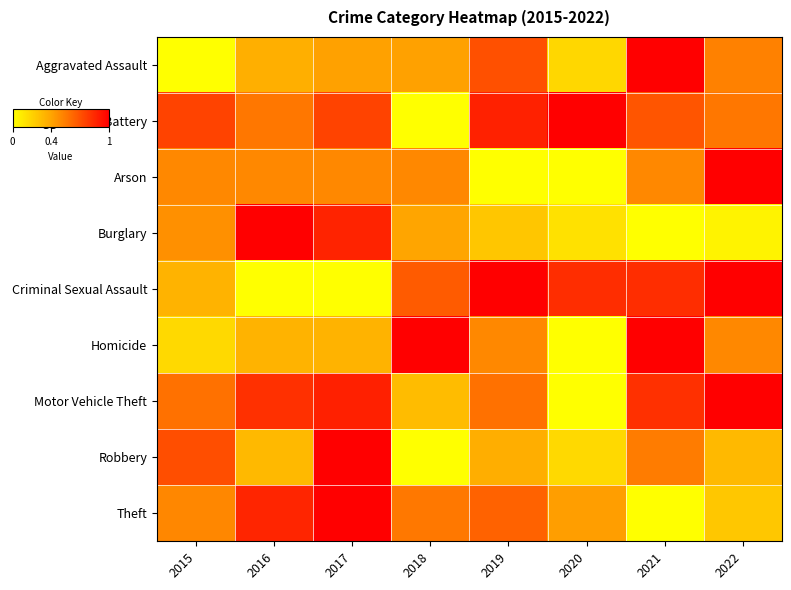

Reading right to left, extract all data points from this chart.

Aggravated Assault: 2022=0.5	2021=1.0	2020=0.2	2019=0.7	2018=0.4	2017=0.4	2016=0.4	2015=0.0
Aggravated Battery: 2022=0.6	2021=0.7	2020=1.0	2019=0.9	2018=0.0	2017=0.8	2016=0.6	2015=0.8
Arson: 2022=1.0	2021=0.5	2020=0.0	2019=0.0	2018=0.5	2017=0.5	2016=0.5	2015=0.5
Burglary: 2022=0.1	2021=0.0	2020=0.1	2019=0.2	2018=0.4	2017=0.9	2016=1.0	2015=0.5
Criminal Sexual Assault: 2022=1.0	2021=0.8	2020=0.8	2019=1.0	2018=0.7	2017=0.0	2016=0.0	2015=0.3
Homicide: 2022=0.5	2021=1.0	2020=0.0	2019=0.5	2018=1.0	2017=0.3	2016=0.3	2015=0.2
Motor Vehicle Theft: 2022=1.0	2021=0.8	2020=0.0	2019=0.6	2018=0.3	2017=0.9	2016=0.8	2015=0.6
Robbery: 2022=0.3	2021=0.5	2020=0.2	2019=0.4	2018=0.0	2017=1.0	2016=0.3	2015=0.7
Theft: 2022=0.2	2021=0.0	2020=0.4	2019=0.6	2018=0.6	2017=1.0	2016=0.9	2015=0.5